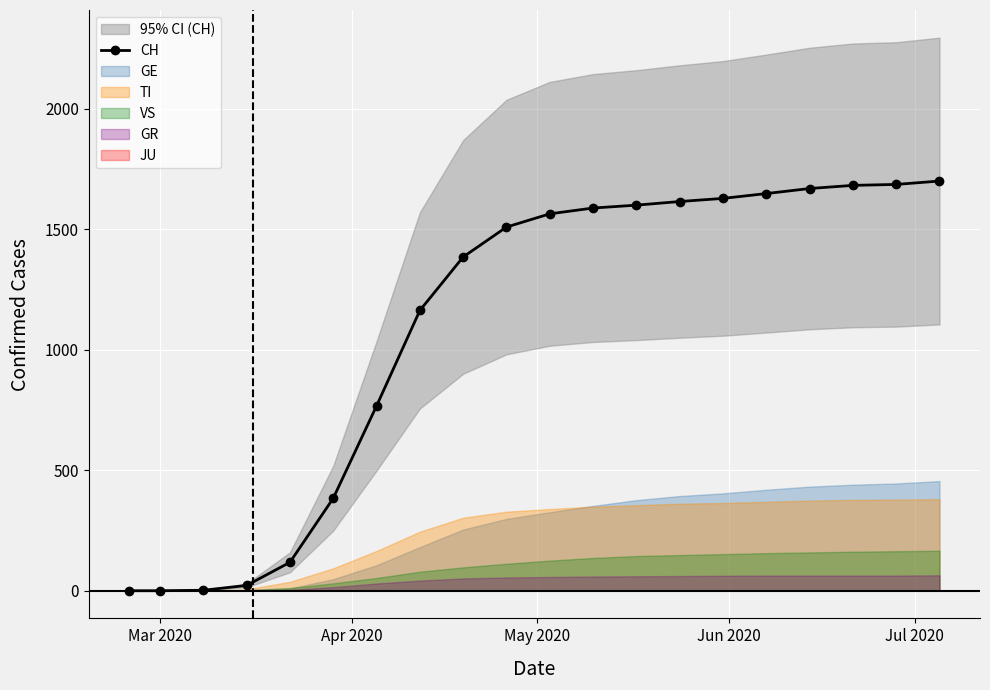

Reading right to left, list all the values displayed in this chart.

1700	1686	1682	1669	1648	1628	1615	1600	1588	1564	1509	1385	1163	767	384	118	22	2	0	0